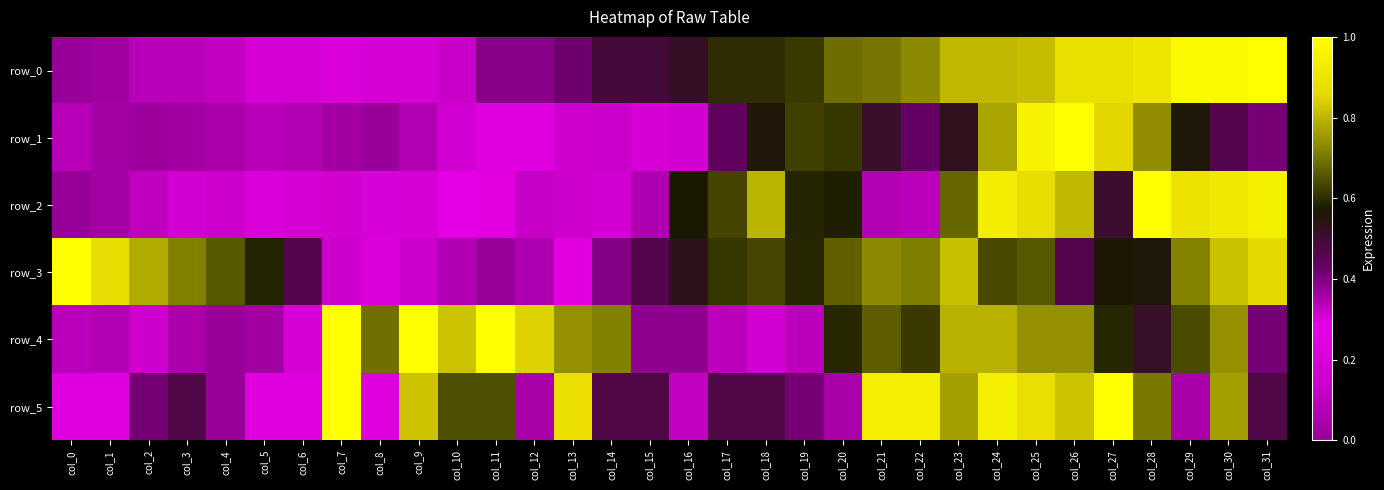

Which series has the largest total across all categories?

row_5